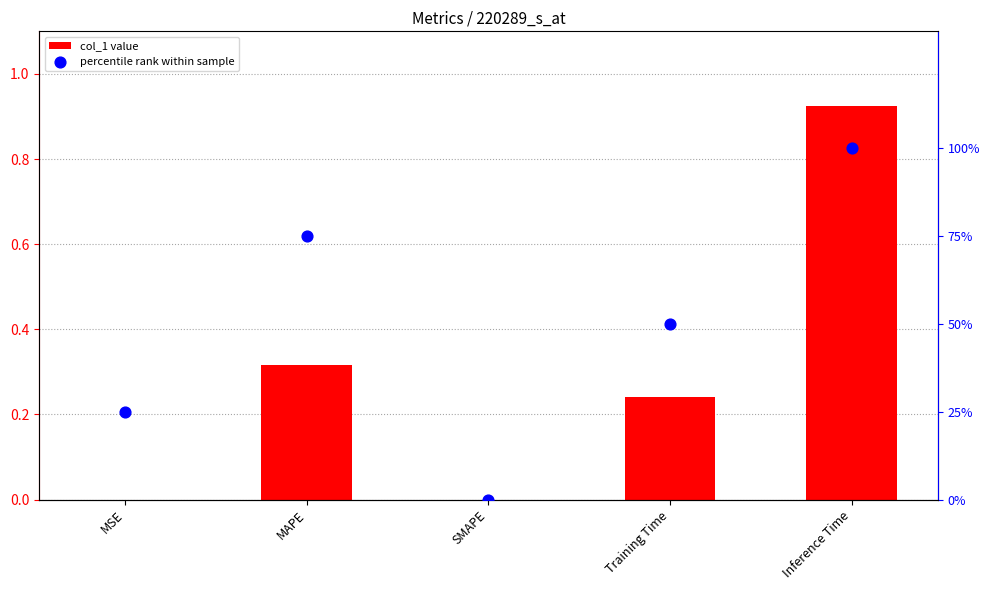

Is the value of col_1 value at MSE greater than the value of percentile rank within sample at SMAPE?

Yes